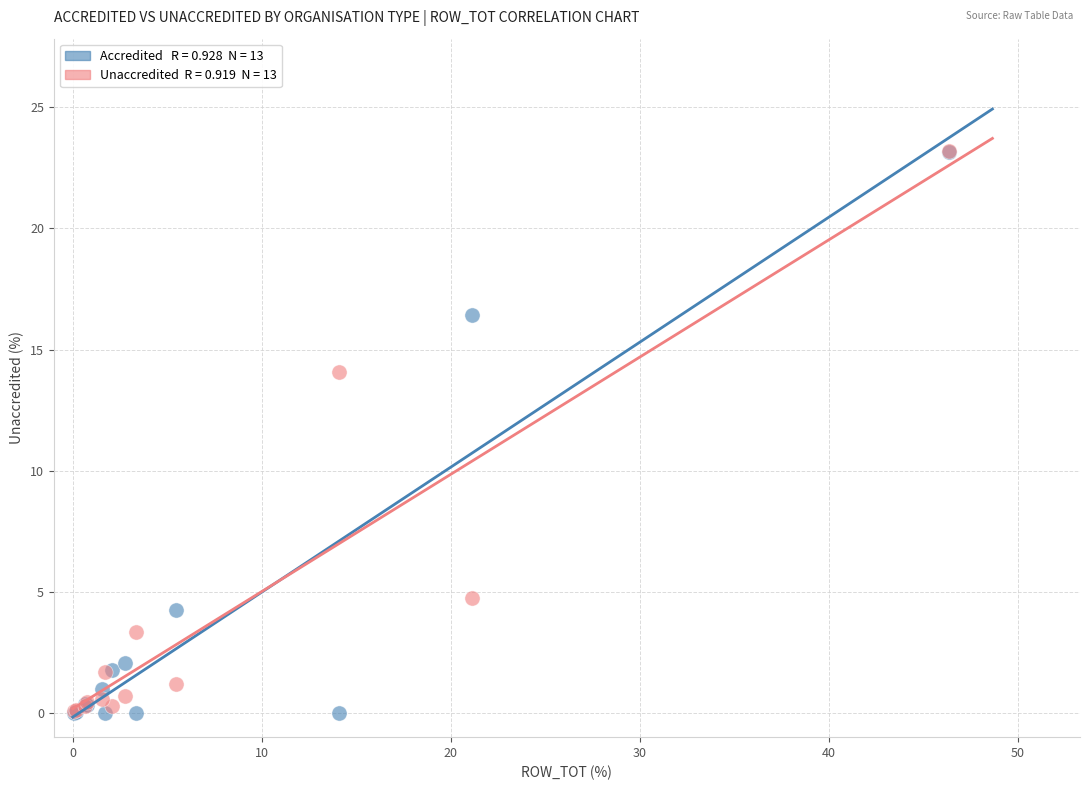

Across all series, what Y value is closest to 11?

14.1